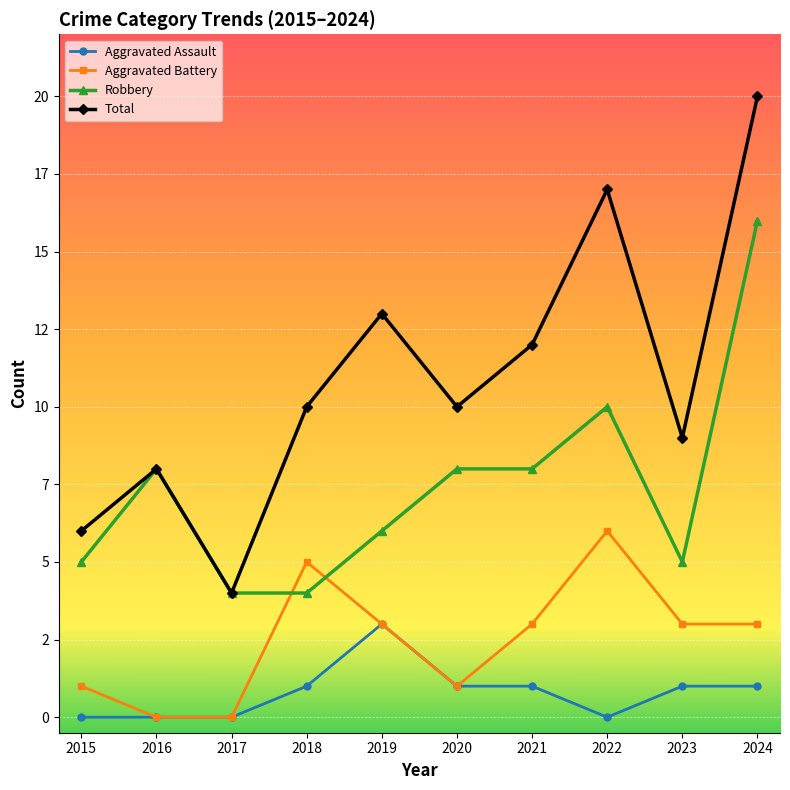

At which category does Robbery reach its first local valley?

2023